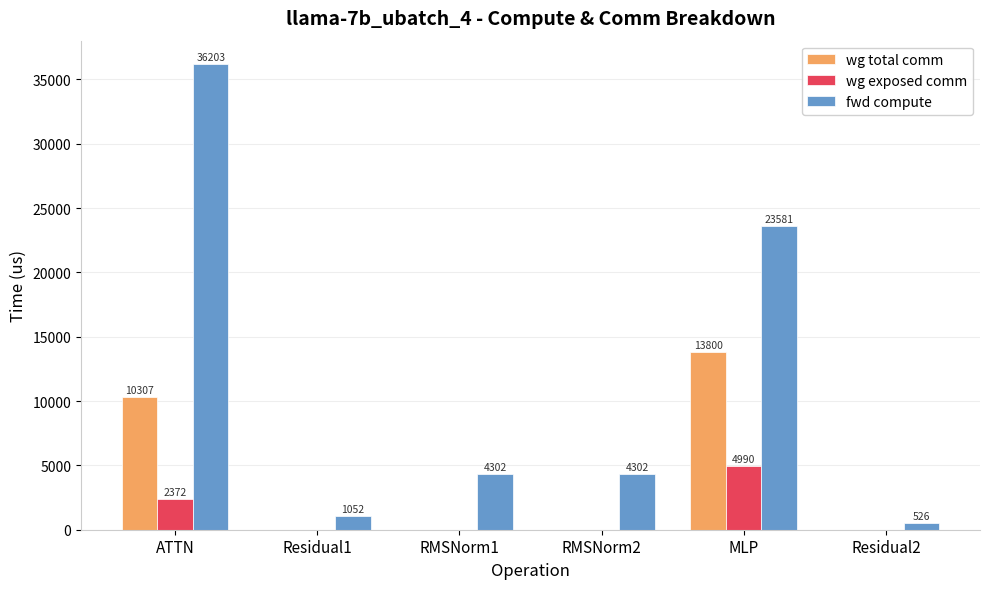

Which category has the highest value in the wg total comm series?

MLP